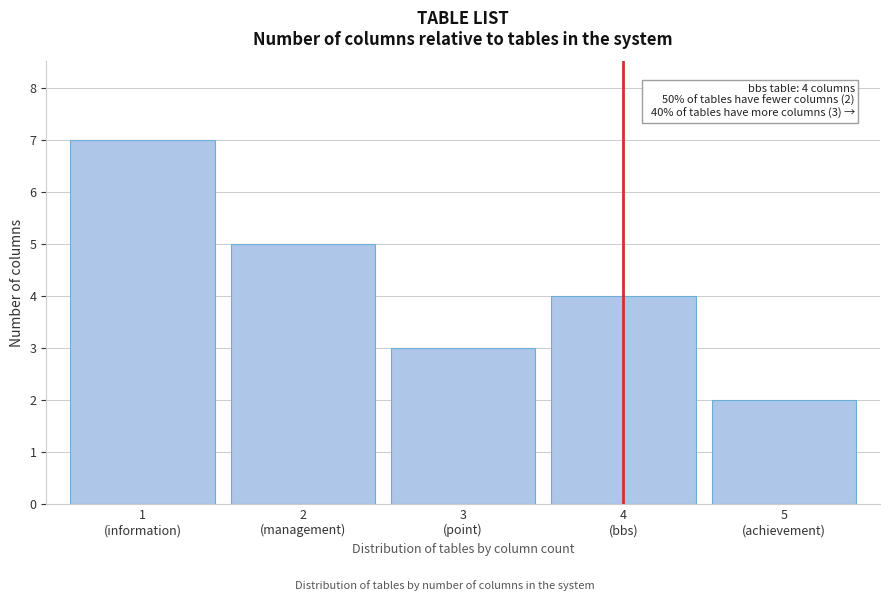

Reading right to left, list all the values displayed in this chart.

2	4	3	5	7